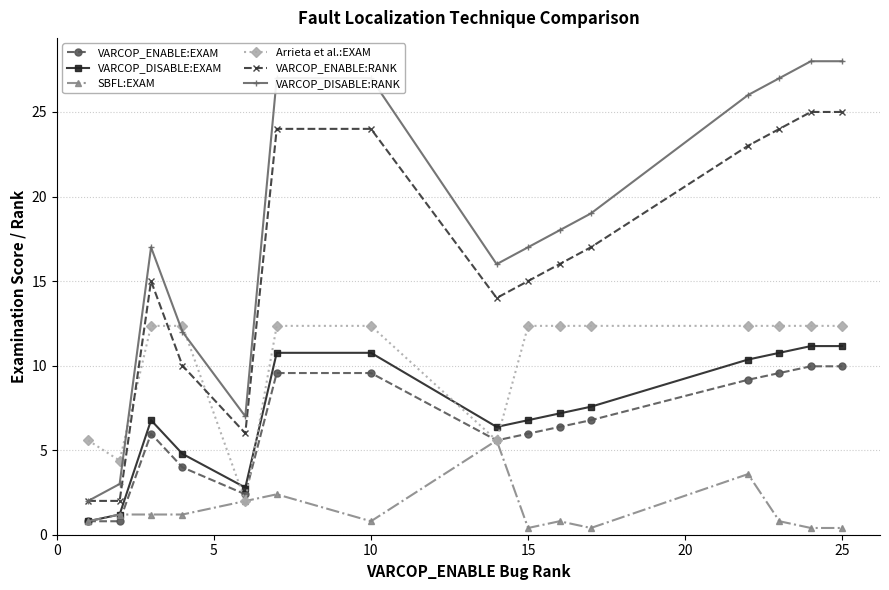

True or false: SBFL:EXAM and VARCOP_ENABLE:RANK cross at least once.

False